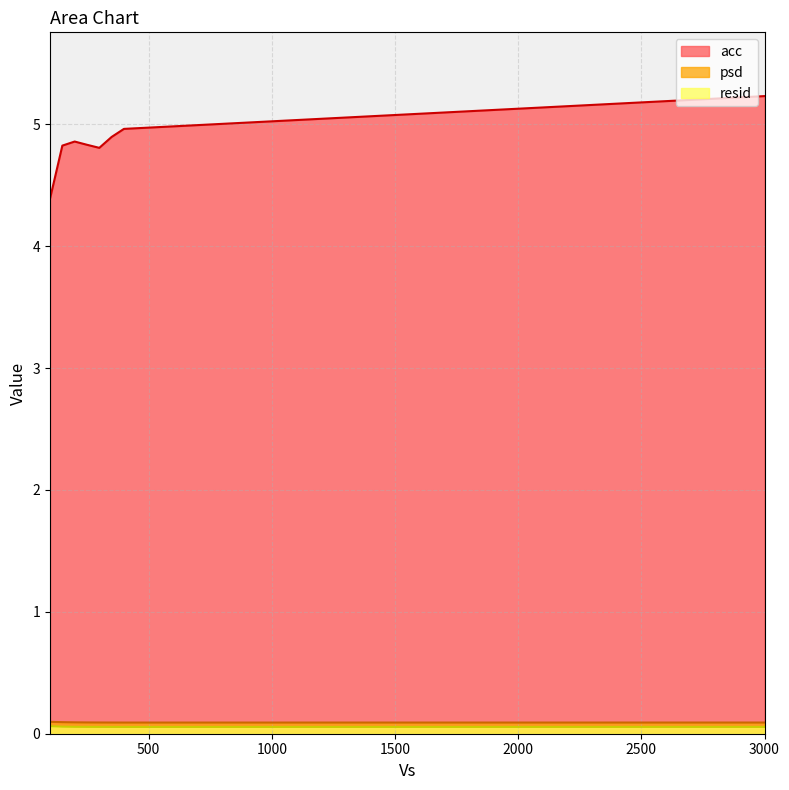

At 250.0, list the series in order from largest to smallest.

acc, psd, resid